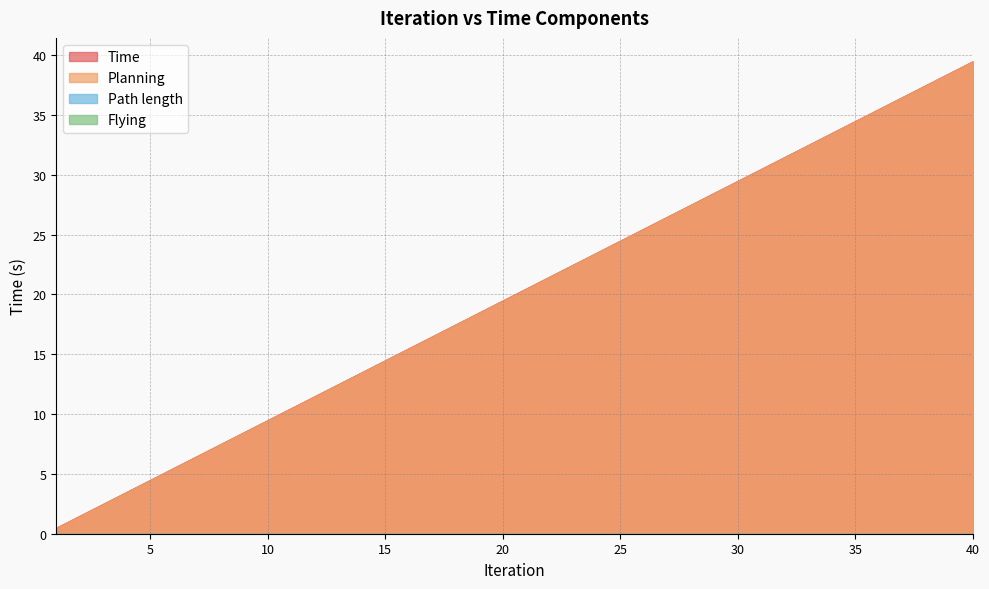

How many data points in Time are above 20?

20